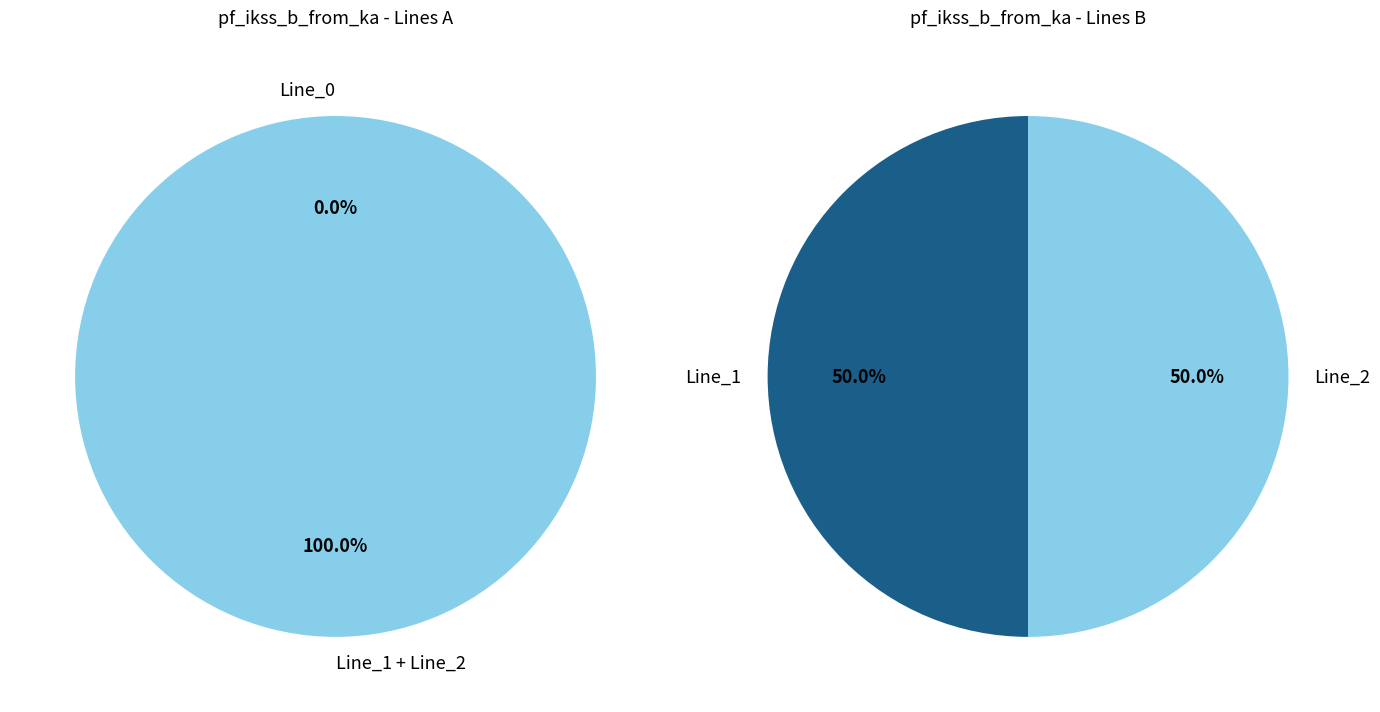

True or false: Line_1 accounts for 50% of the total.

True